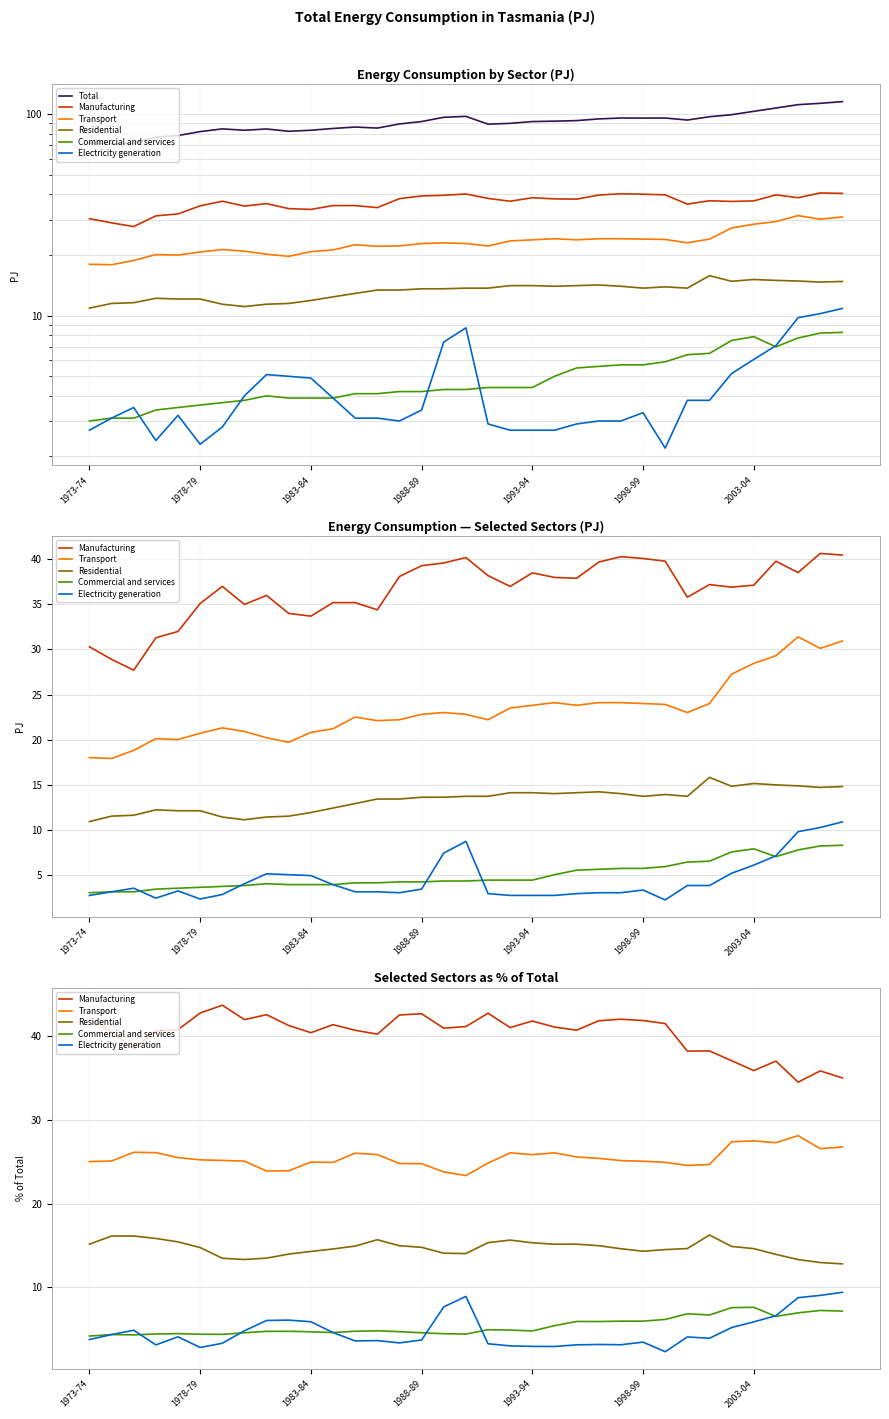

True or false: Electricity generation and Transport intersect in this chart.

False